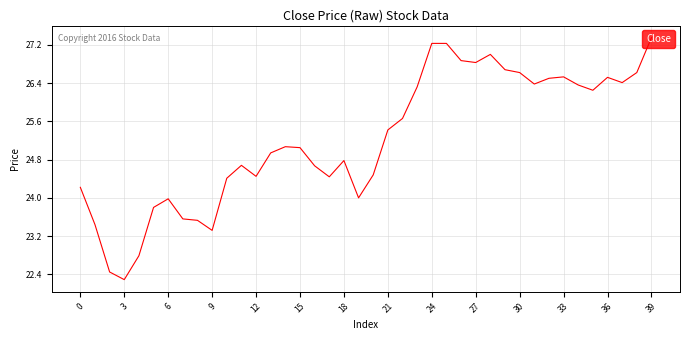

What is the difference between the maximum and minimum values?

5.1